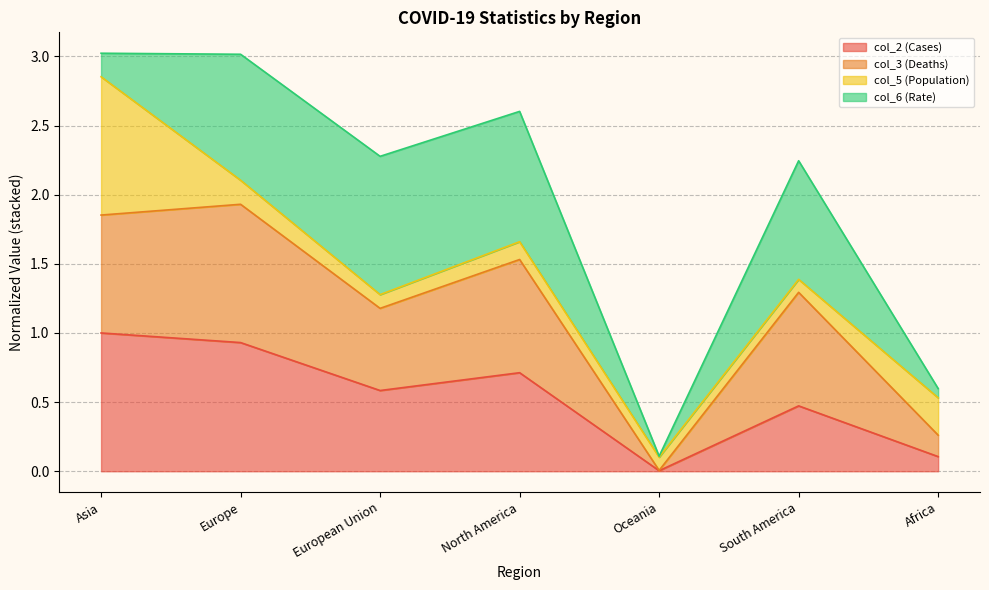

At which label does col_2 (Cases) reach its minimum?

Oceania